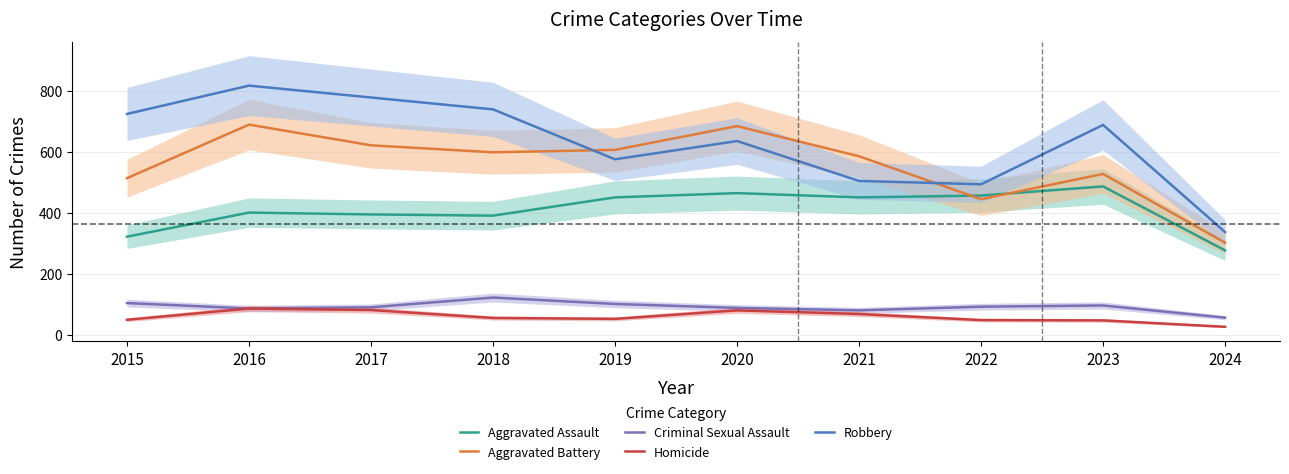

What is the sum of the Homicide values at 2020 and 2019?

134